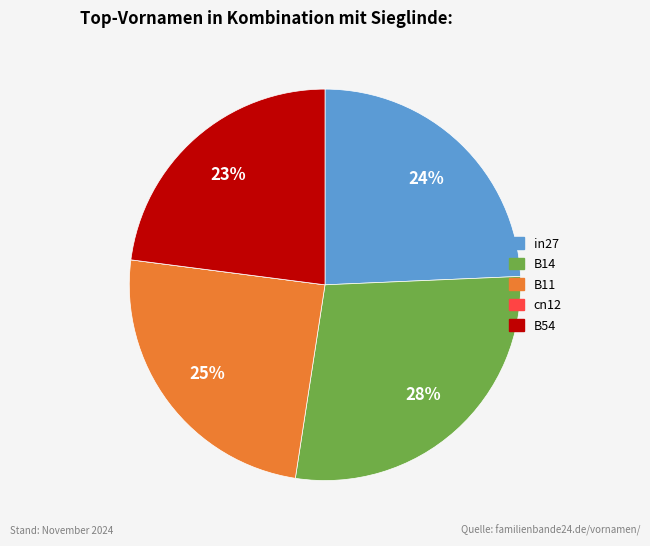

To the nearest percent, what percentage of the pie is B54?

23%